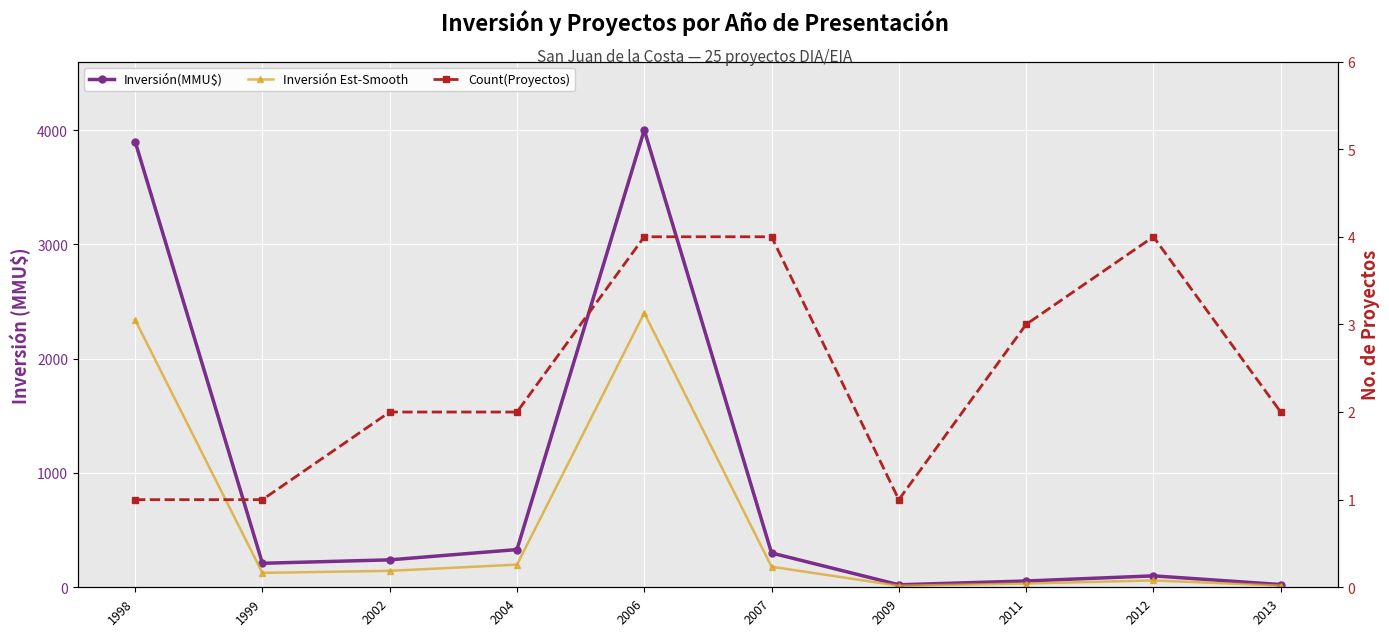

How many values in the Inversión(MMU$) series exceed 240?

4